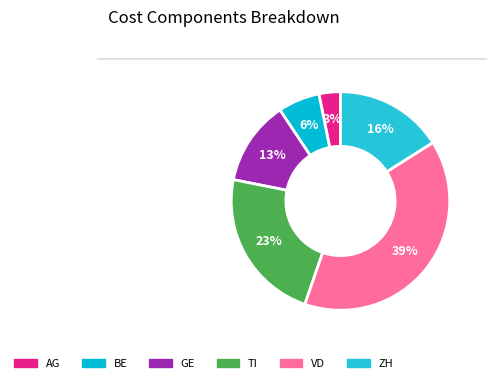

Is BE the majority of the pie?

No